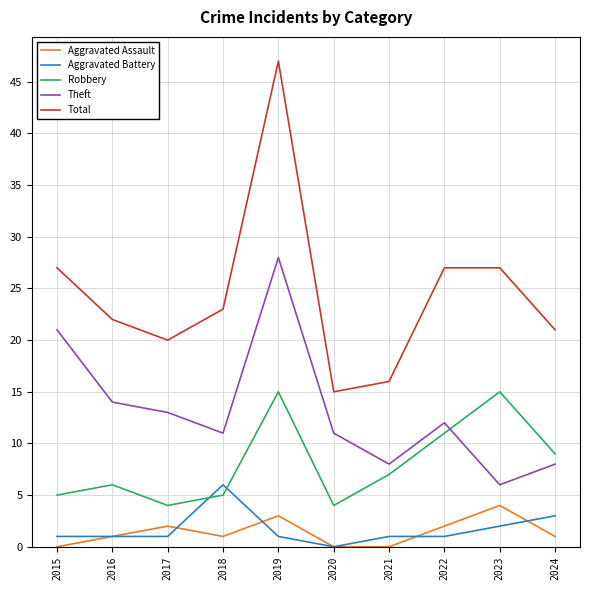

How many intersections are there between Aggravated Battery and Robbery?

2